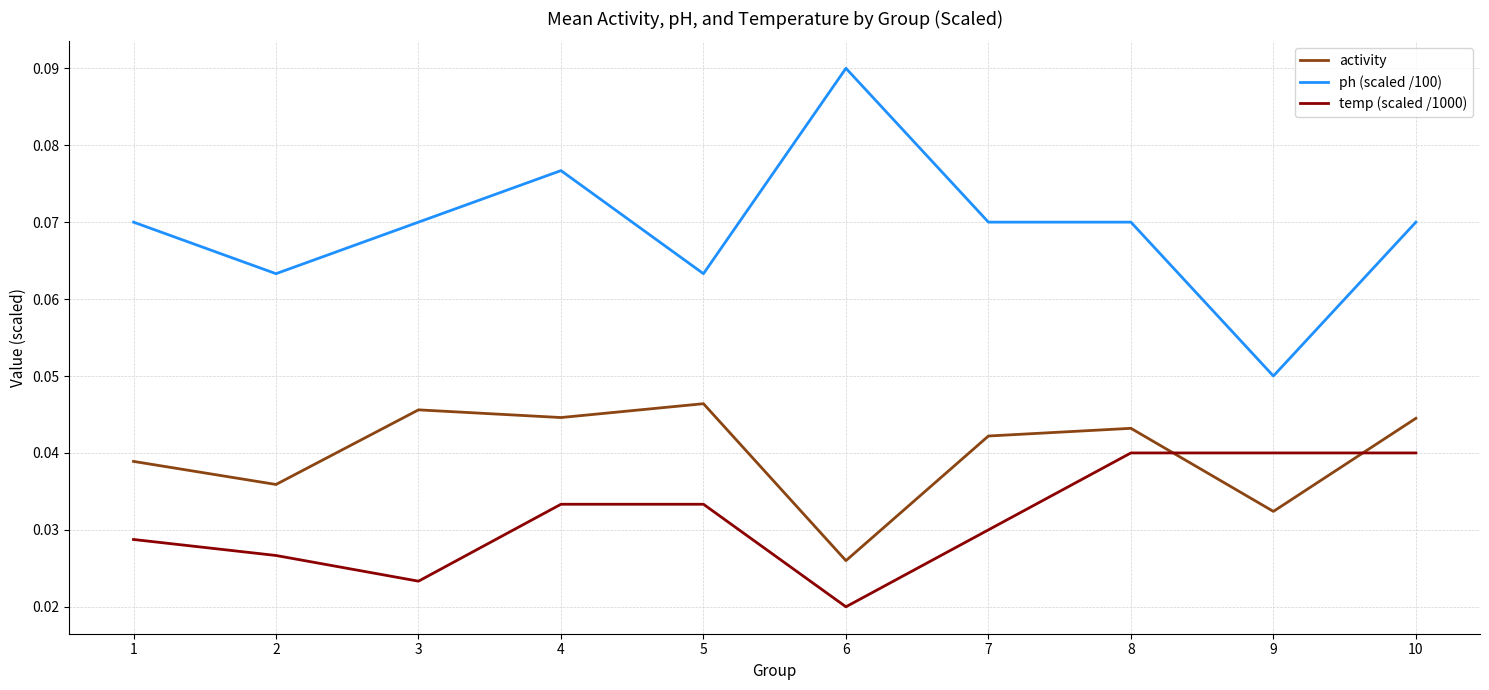

Rank the series by their maximum value, from lowest to highest.

temp (scaled /1000), activity, ph (scaled /100)